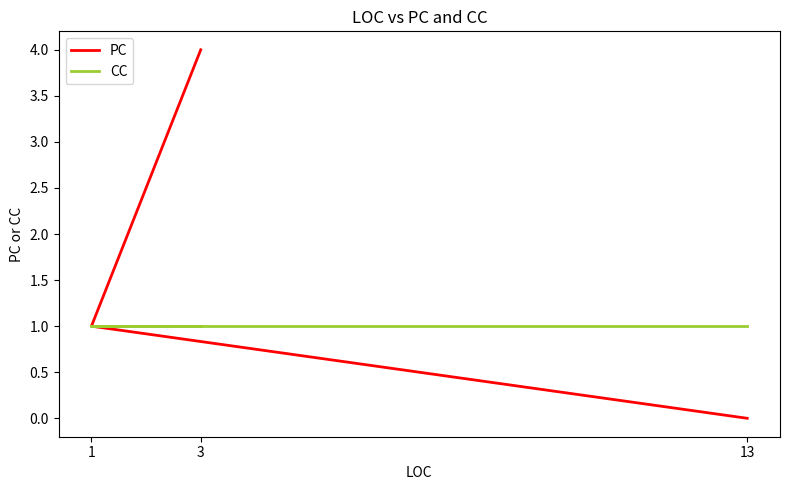

How many data points does each series have?

3